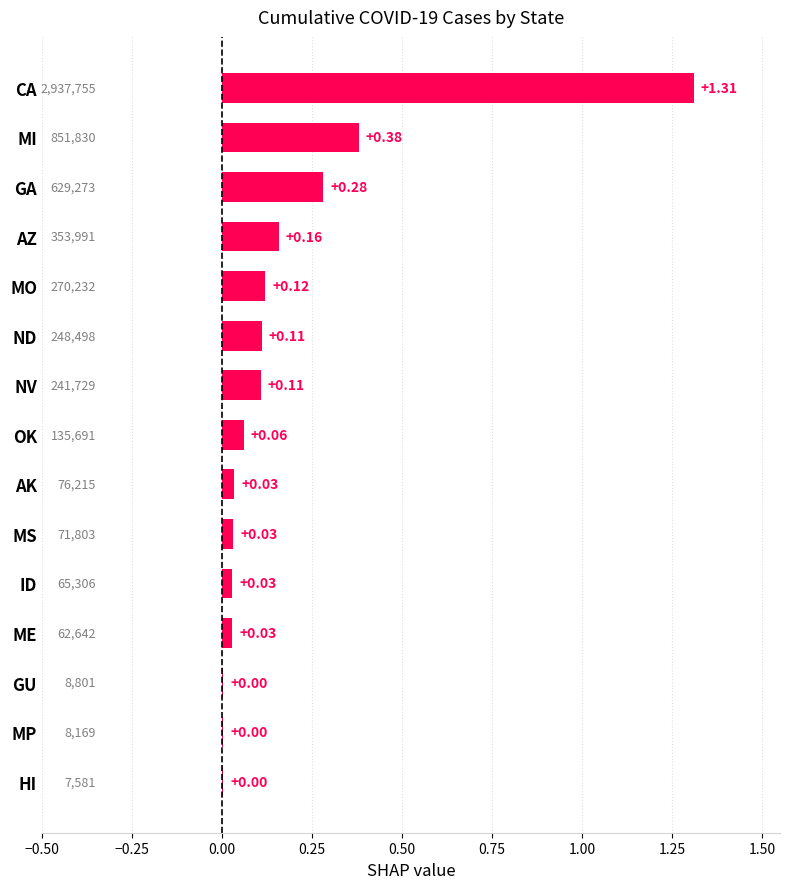

At which category does the chart reach its peak across all series?

CA